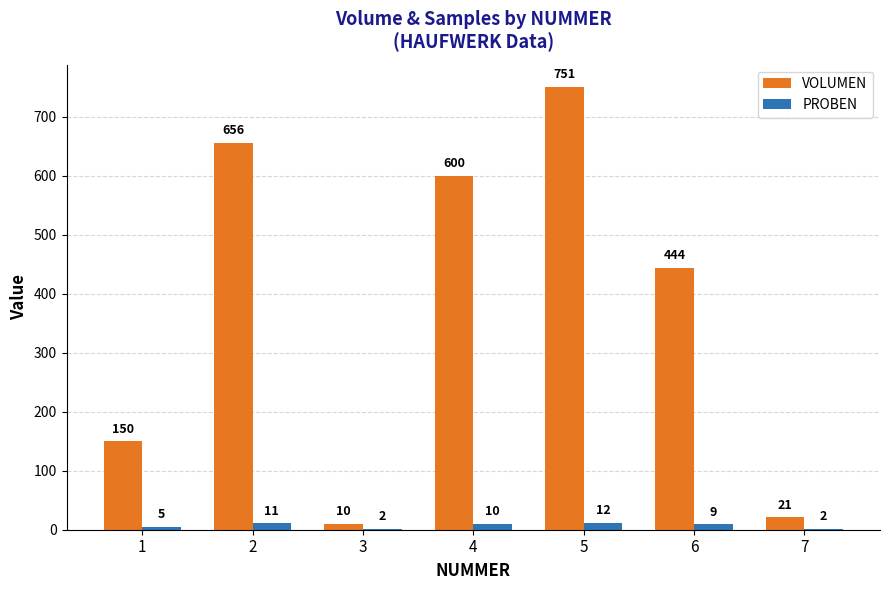

What is the total value across all series at 5?

763